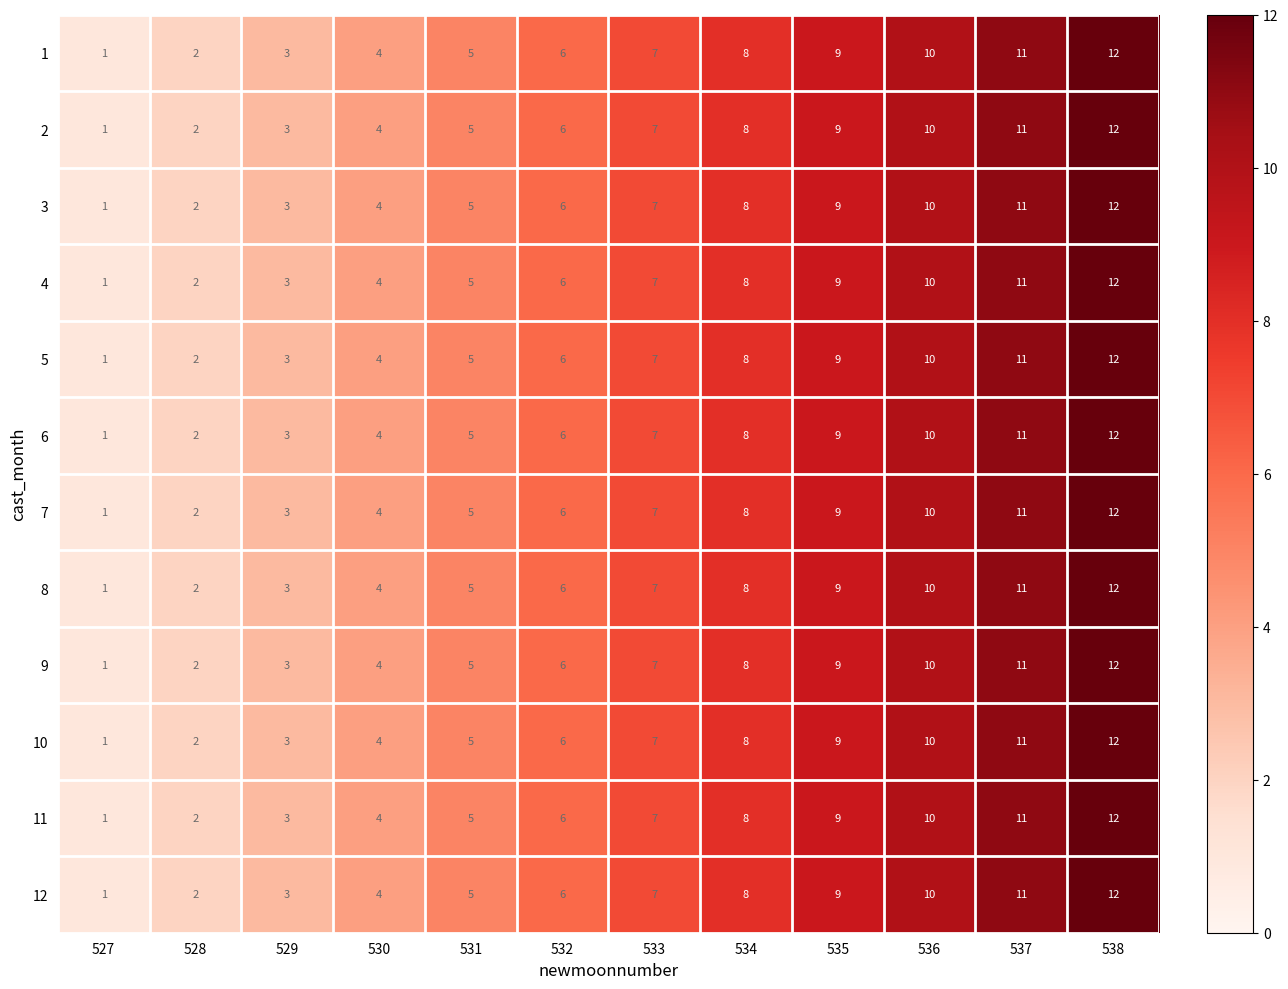

Where is 3 nearest to the value 6?

532